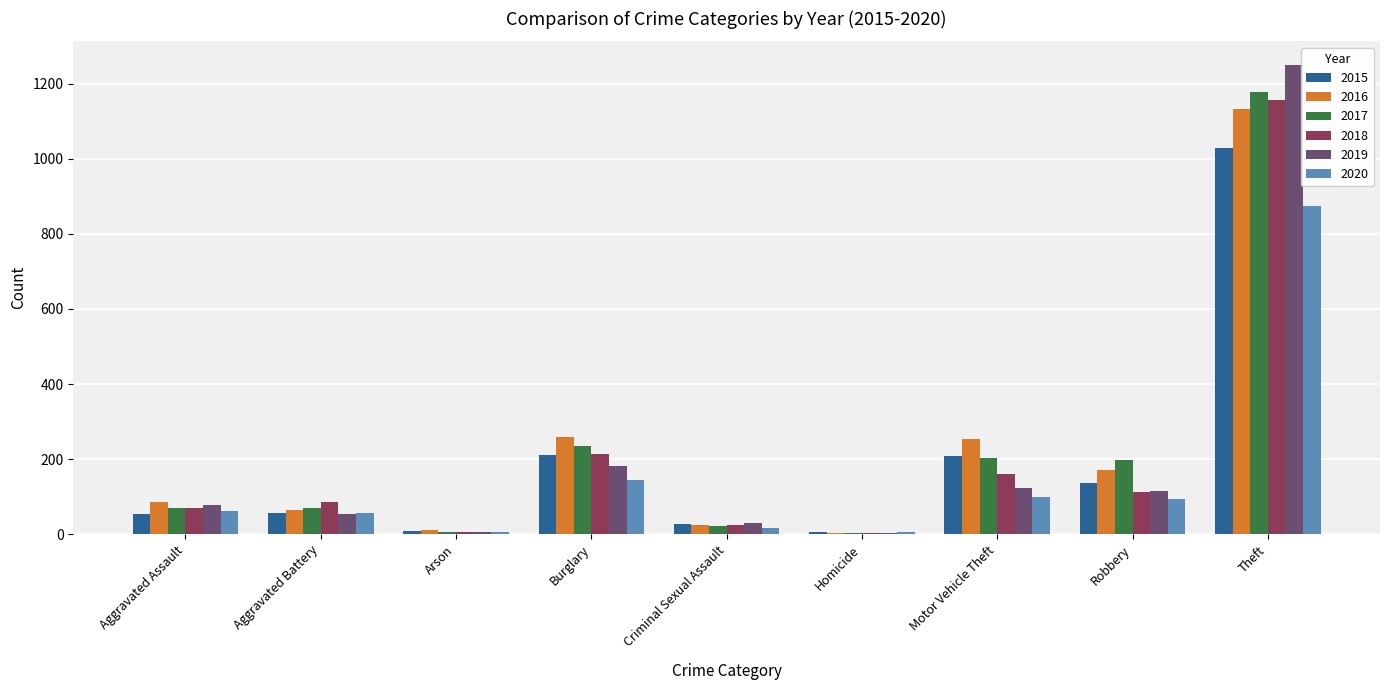

Which label corresponds to the largest value in the chart?

Theft